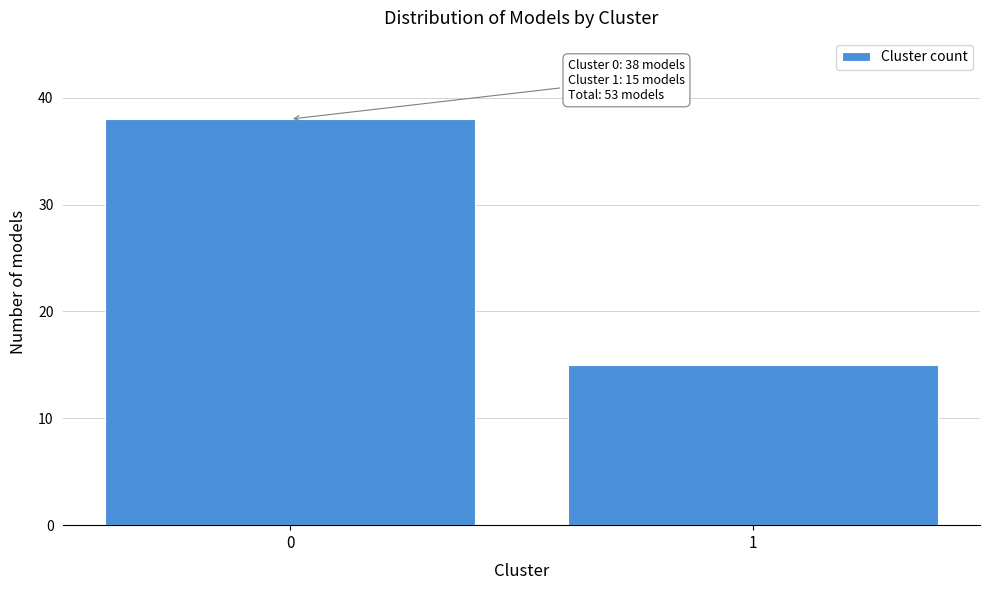

Reading right to left, list all the values displayed in this chart.

1=15	0=38